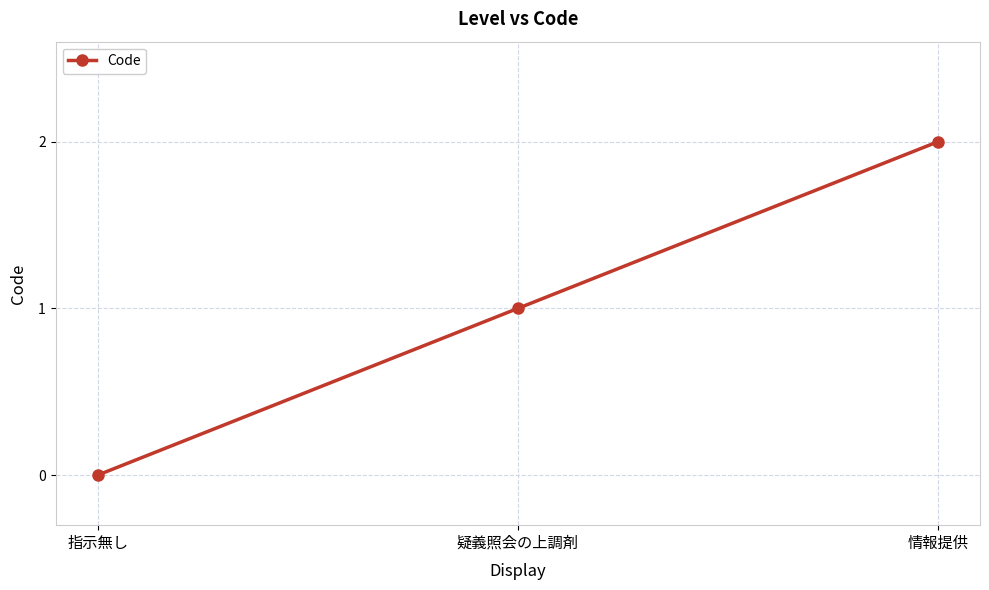

List the labels in order of value, smallest first.

指示無し, 疑義照会の上調剤, 情報提供